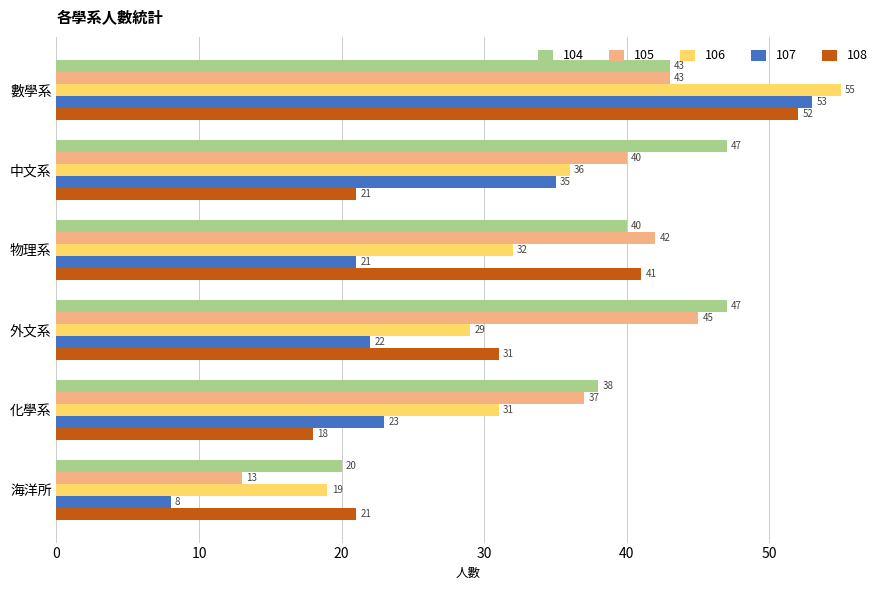

Which label corresponds to the largest value in the chart?

數學系